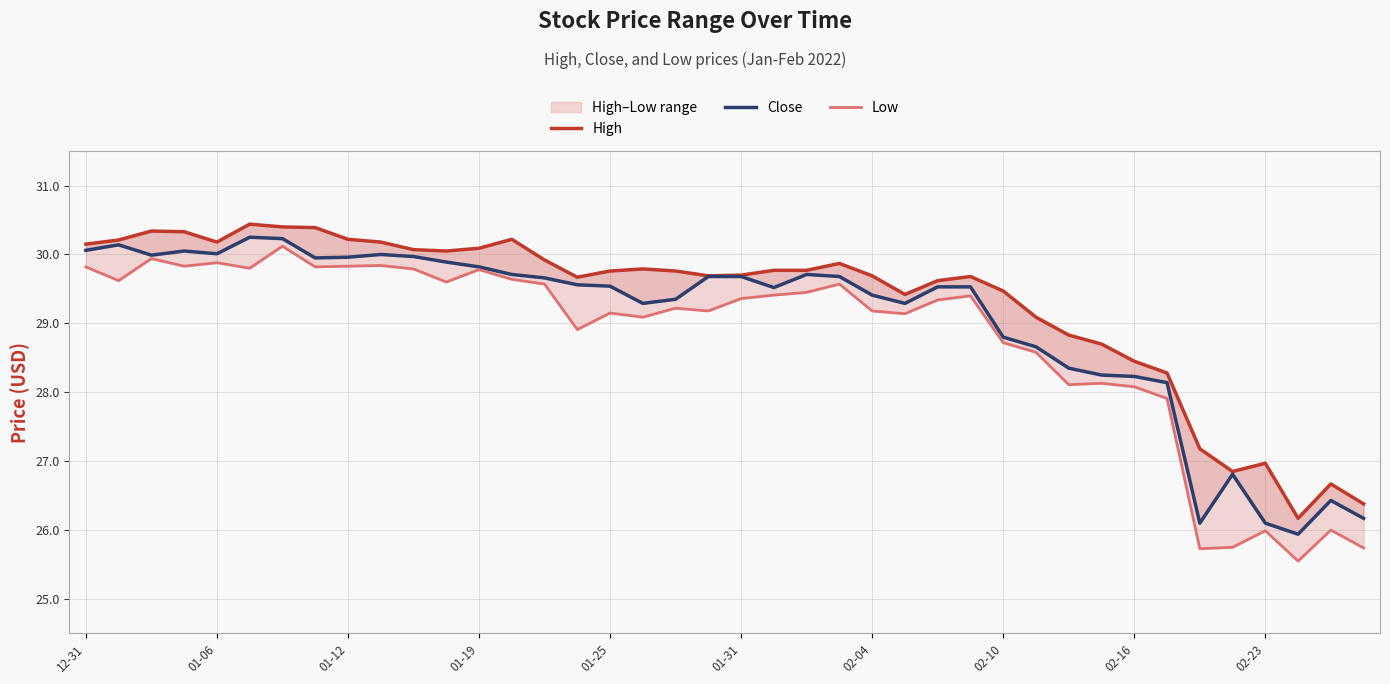

At 34, list the series in order from smallest to largest.

Low, Close, High